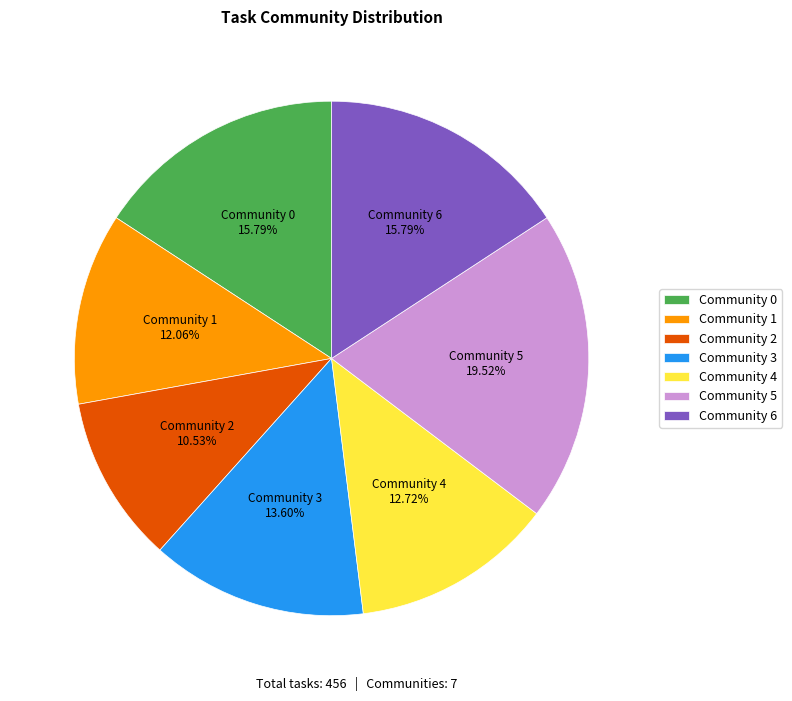

Is the sum of Community 3 and Community 5 greater than half?

No